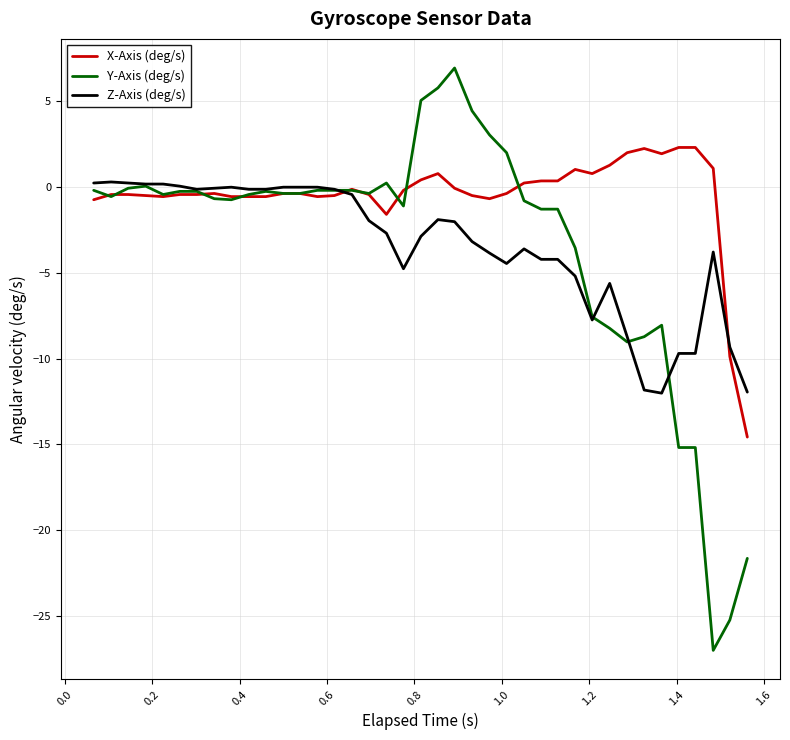

What is the minimum value for X-Axis (deg/s)?

-14.6